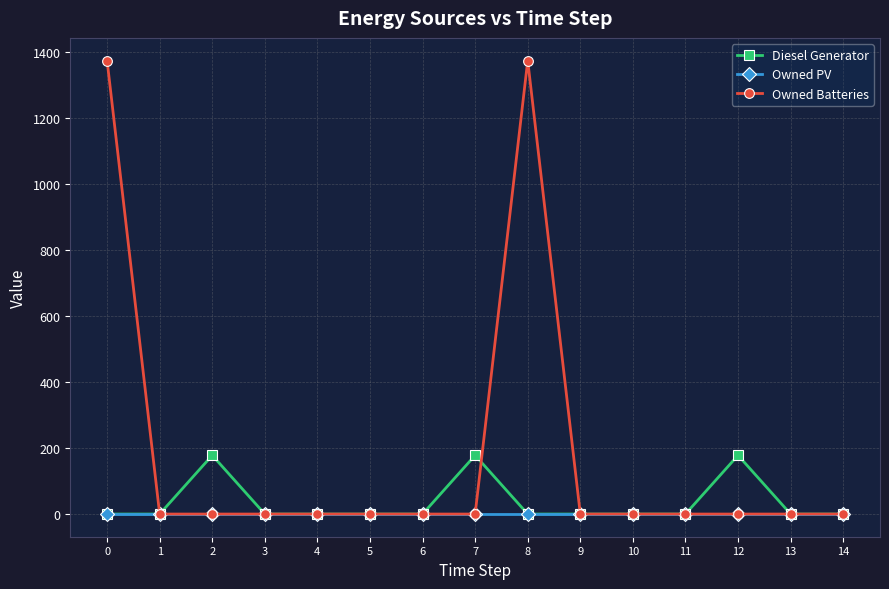

Between 2 and 9, which series saw the biggest shift?

Diesel Generator